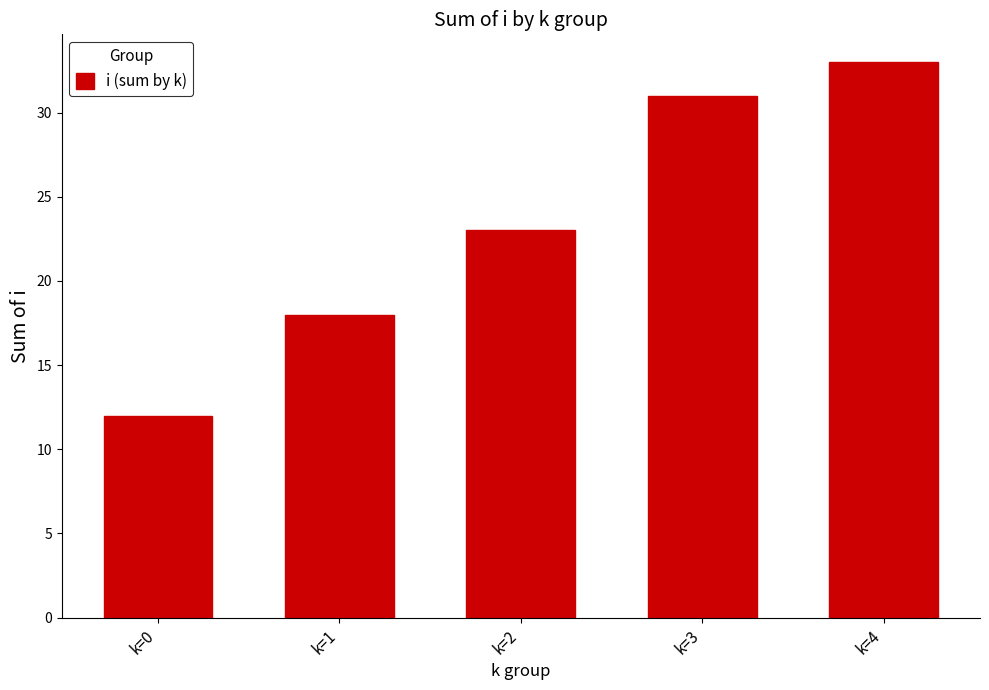

The value at k=4 is 14. True or false?

False